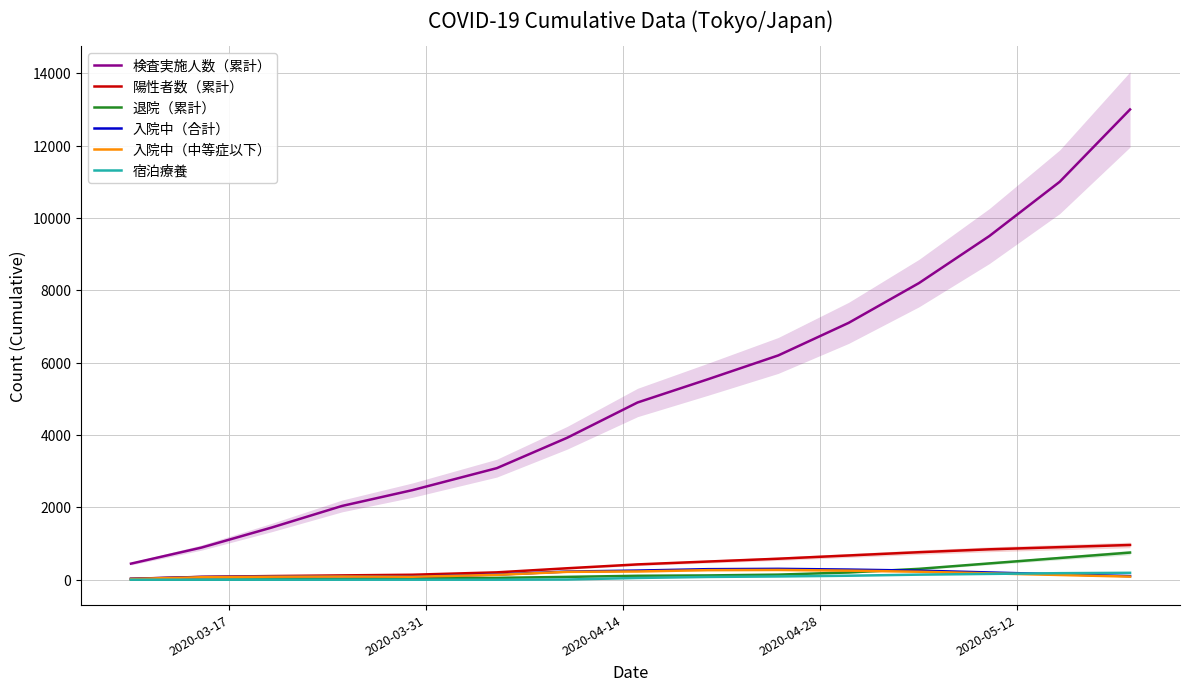

How many times do 入院中（中等症以下） and 宿泊療養 cross each other?

1